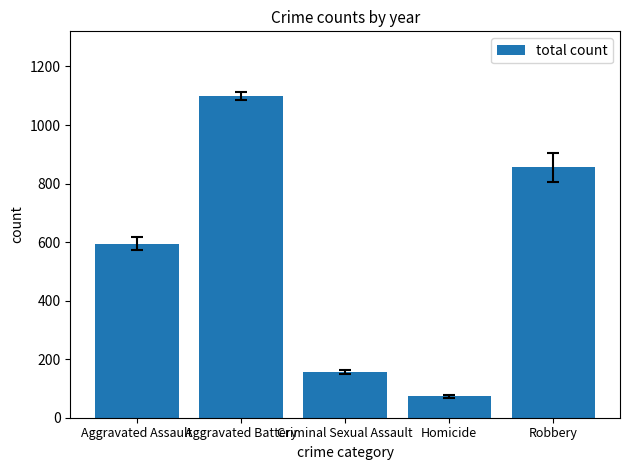

Rank the categories by value from highest to lowest.

Aggravated Battery, Robbery, Aggravated Assault, Criminal Sexual Assault, Homicide